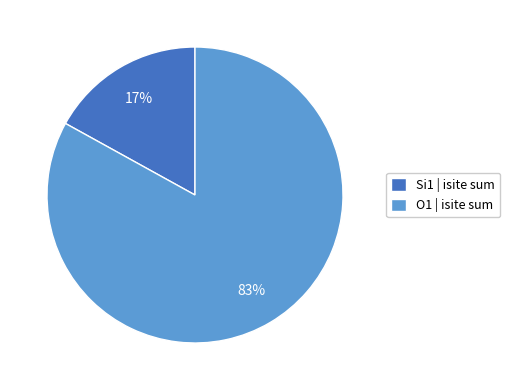

What percentage is the Si1 | isite sum slice, to the nearest percent?

17%